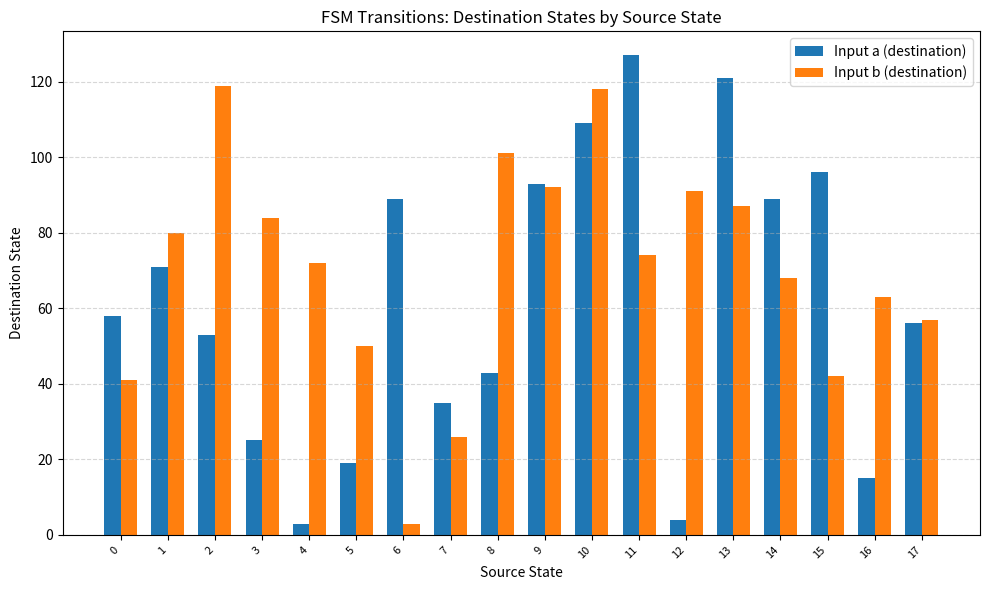

At how many categories does at least one series exceed 43?

17